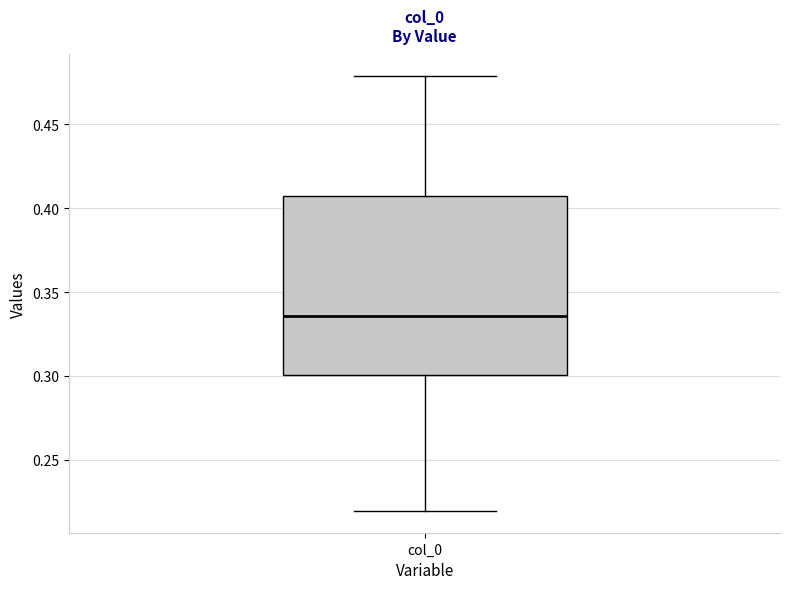

Transcribe this box plot: give where the median line is, the range the box spans, and where the two whiskers end, as read against the y-axis. The values are not printed on the chart, so give them approximately, as read against the axis.

median 0.335, box 0.300 to 0.410, whiskers 0.220 to 0.480